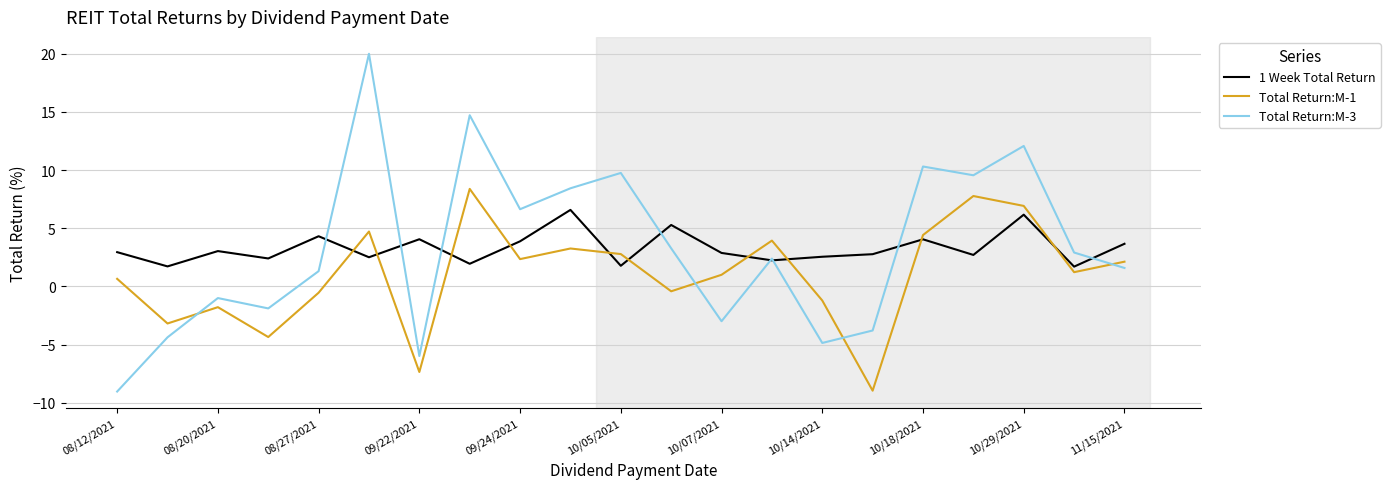

Which series has the largest range (max minus min)?

Total Return:M-3